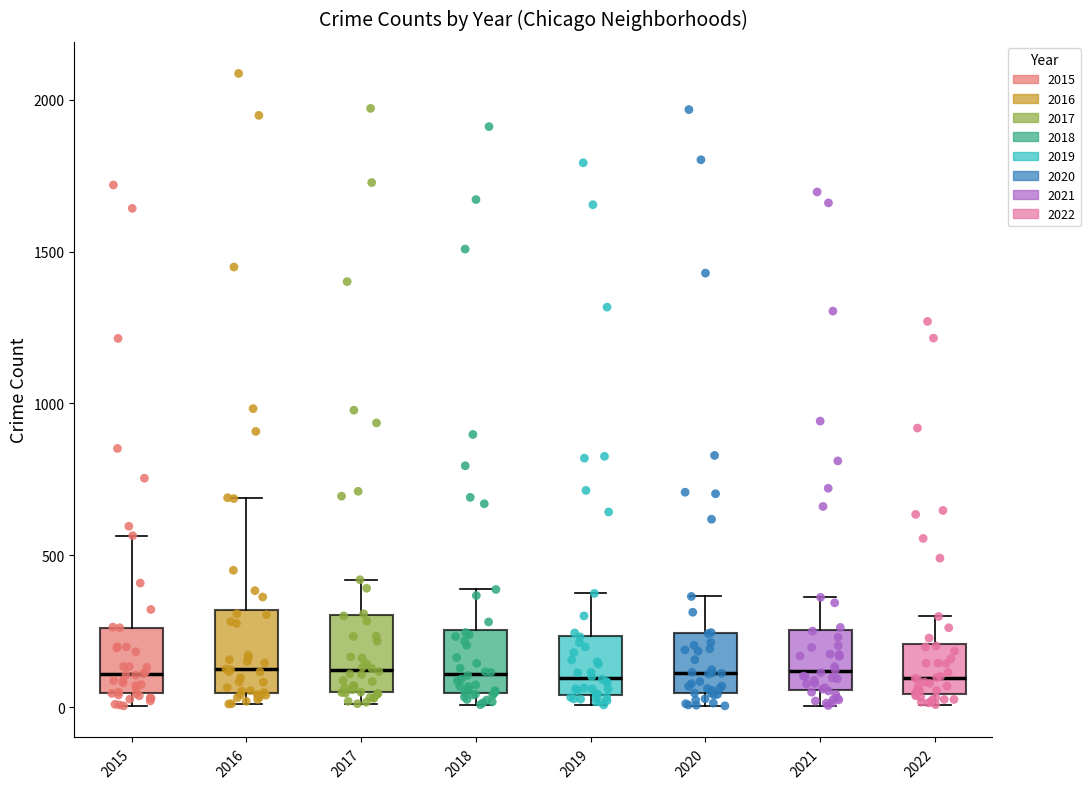

Reading left to right, read every box against the y-axis: the position of its median line, the range the box covers, and the ends of its whiskers. The values are not printed on the chart, so give them approximately, as read against the axis.

2015: median 100, box 50 to 250, whiskers 0 to 550
2016: median 150, box 50 to 300, whiskers 0 to 700
2017: median 100, box 50 to 300, whiskers 0 to 400
2018: median 100, box 50 to 250, whiskers 0 to 400
2019: median 100, box 50 to 250, whiskers 0 to 400
2020: median 100, box 50 to 250, whiskers 0 to 350
2021: median 100, box 50 to 250, whiskers 0 to 350
2022: median 100, box 50 to 200, whiskers 0 to 300